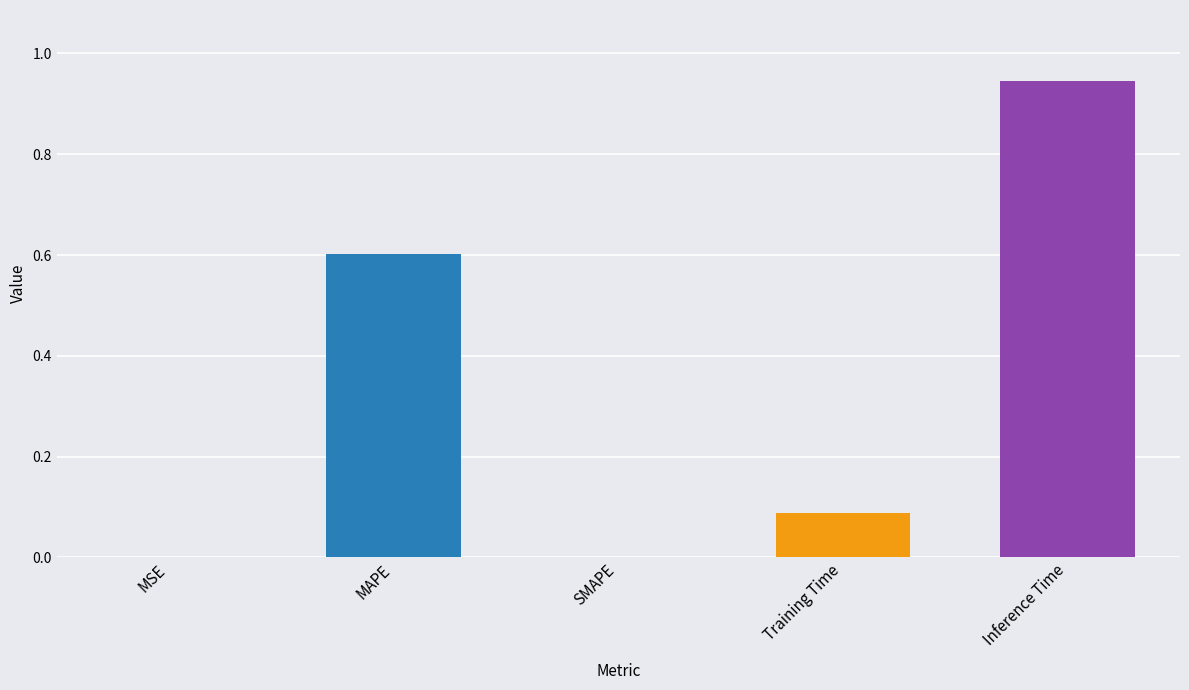

The chart shows a value of 1.7 at Inference Time. True or false?

False